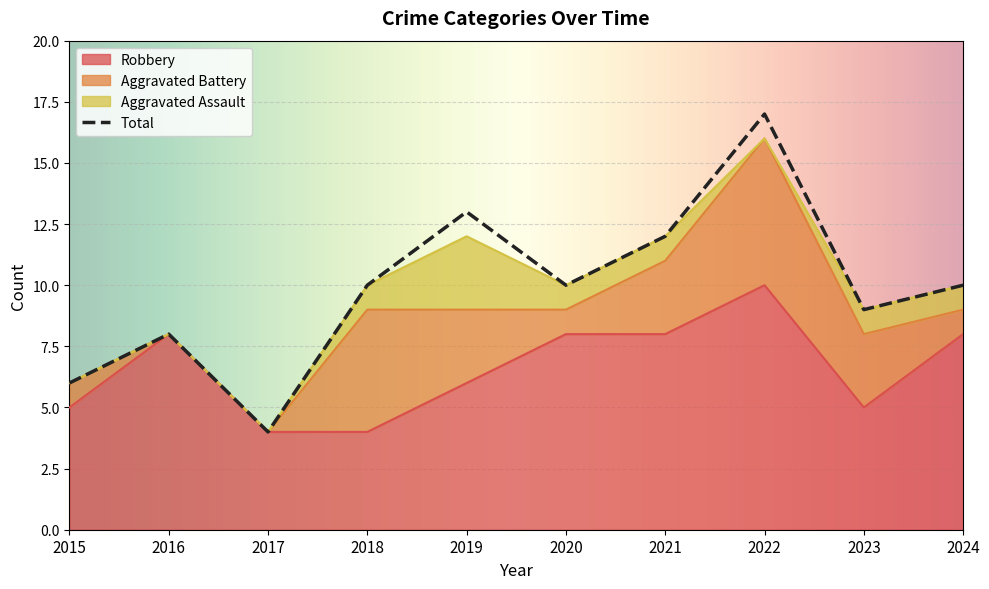

Where is Total nearest to the value 10?

2018